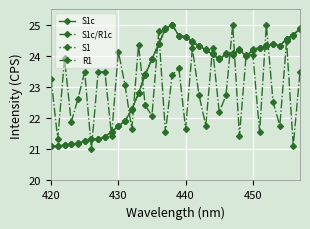

True or false: S1 has more than 2 interior local peaks.

True